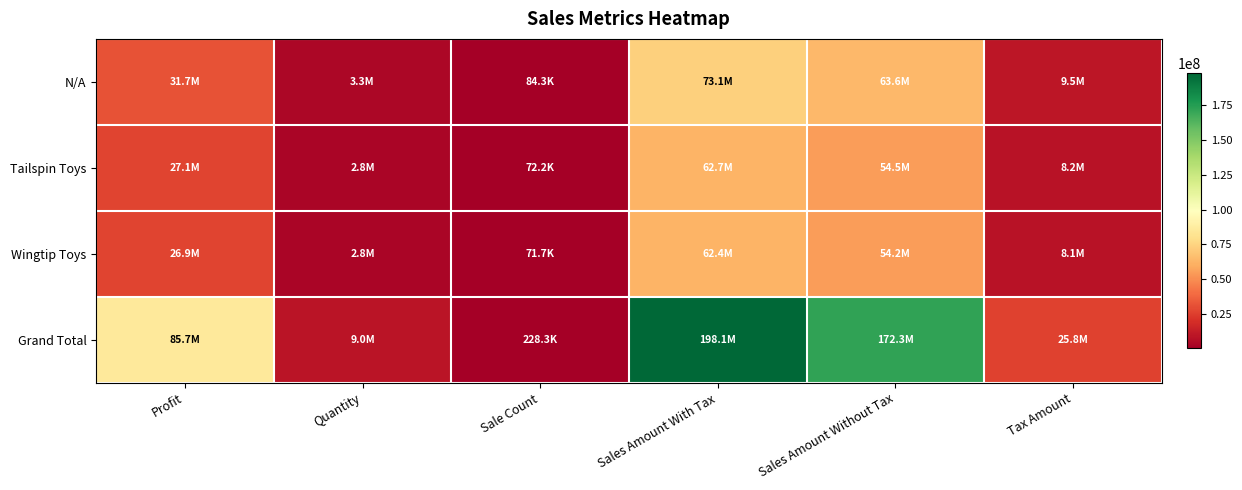

Reading left to right, list all the values displayed in this chart.

N/A: Profit=31676352.8	Quantity=3284017.0	Sale Count=84298.0	Sales Amount With Tax=73065793.8	Sales Amount Without Tax=63553695.7	Tax Amount=9512098.1
Tailspin Toys: Profit=27125589.1	Quantity=2847550.0	Sale Count=72249.0	Sales Amount With Tax=62654262.6	Sales Amount Without Tax=54497209.6	Tax Amount=8157053.0
Wingtip Toys: Profit=26942739.1	Quantity=2820061.0	Sale Count=71719.0	Sales Amount With Tax=62352133.1	Sales Amount Without Tax=54235435.9	Tax Amount=8116697.2
Grand Total: Profit=85744680.9	Quantity=8951628.0	Sale Count=228266.0	Sales Amount With Tax=198072189.5	Sales Amount Without Tax=172286341.2	Tax Amount=25785848.2